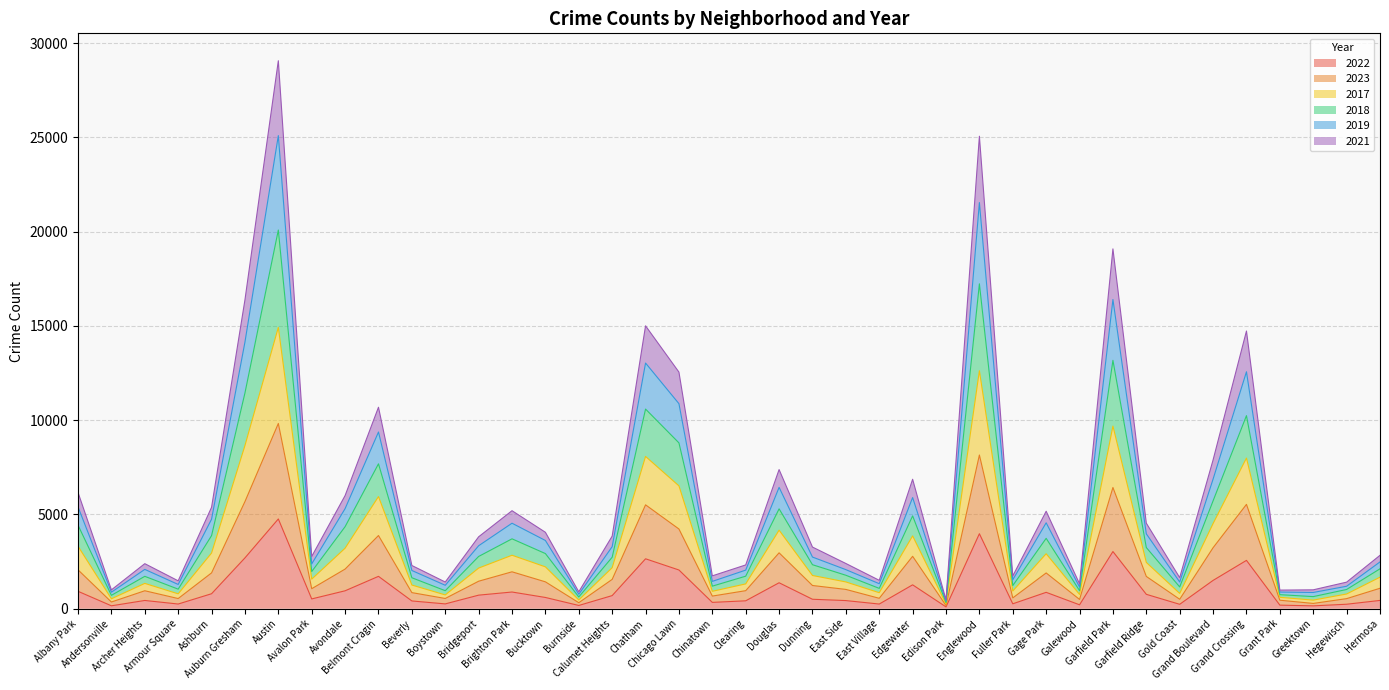

What are all the series names shown in the legend?

2022, 2023, 2017, 2018, 2019, 2021